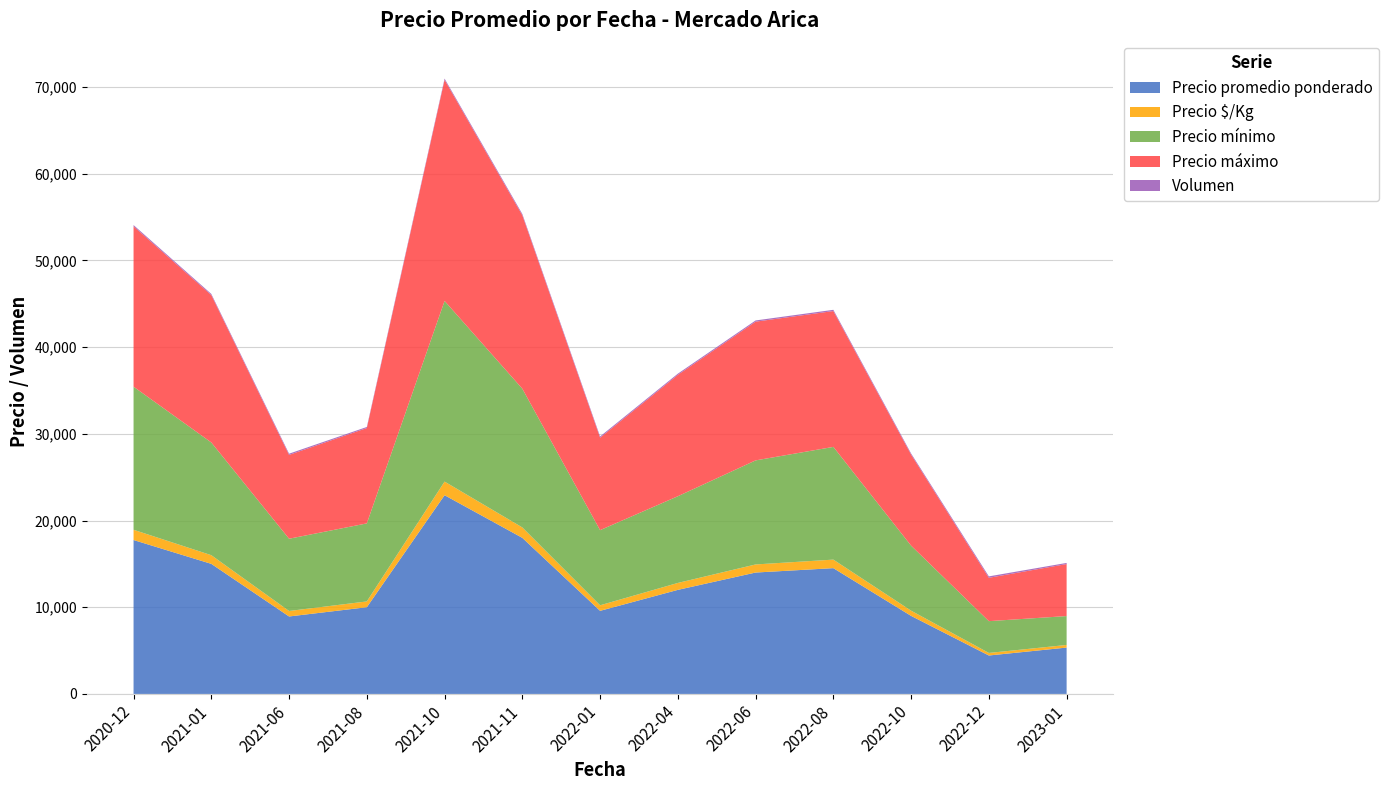

Reading left to right, extract all data points from this chart.

Precio promedio ponderado: 17750	15000	8933	10000	22917	18000	9583	12000	14000	14506	9000	4432	5346
Precio $/Kg: 1183	1000	633	667	1572	1200	639	800	933	984	600	295	301
Precio mínimo: 16500	13000	8333	9000	20833	16000	8667	10000	12000	13000	7500	3667	3333
Precio máximo: 18500	17000	9667	11000	25500	20000	10667	14000	16000	15667	10500	5000	6000
Volumen: 140	130	140	120	143	150	138	135	140	142	130	163	128